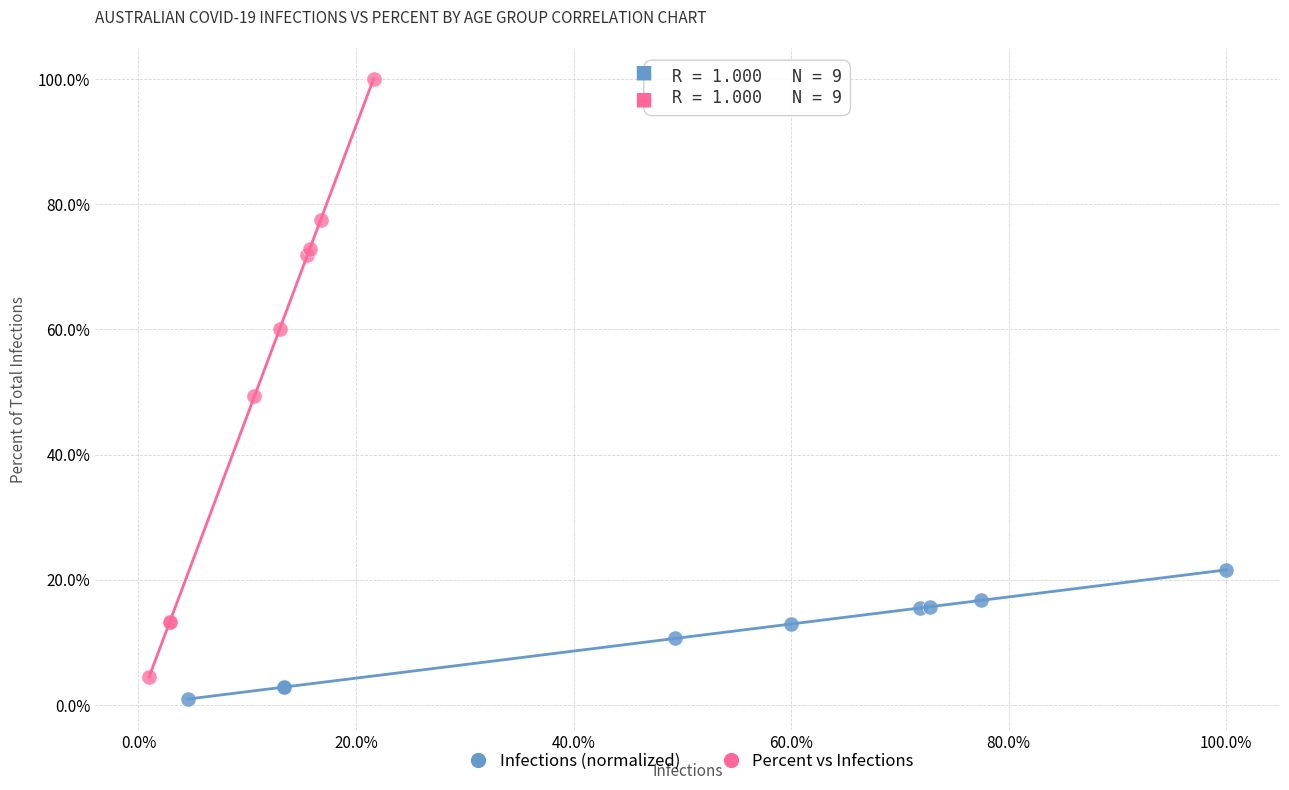

What are all the series names shown in the legend?

Infections (normalized), Percent vs Infections